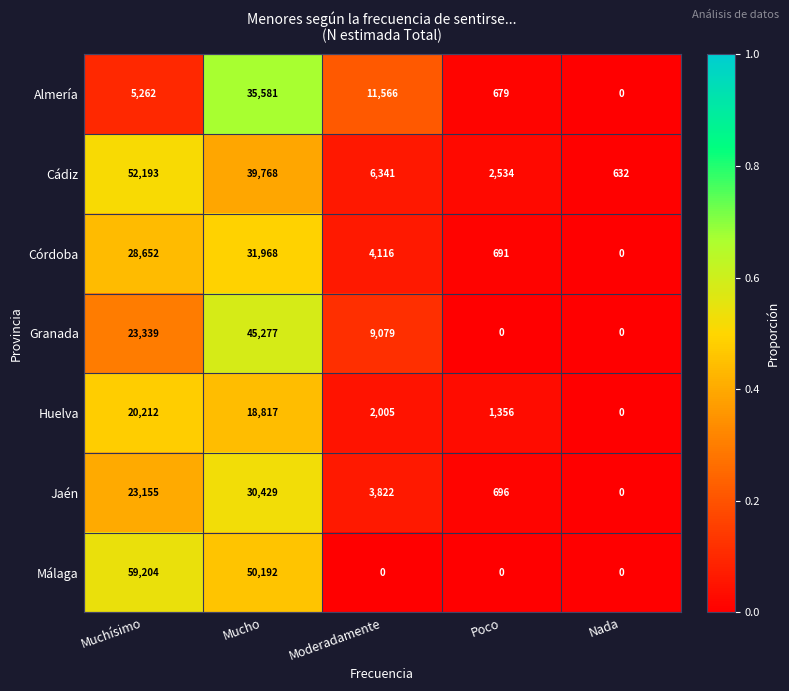

Rank the series at Muchísimo from lowest to highest value.

Almería, Huelva, Jaén, Granada, Córdoba, Cádiz, Málaga